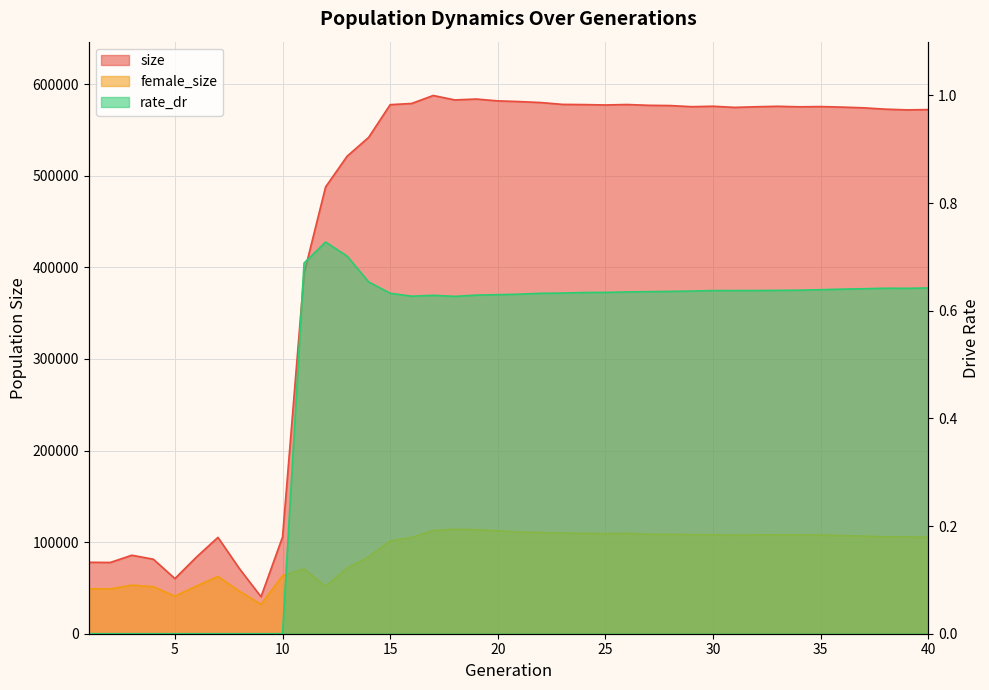

Which series has the largest total across all categories?

size